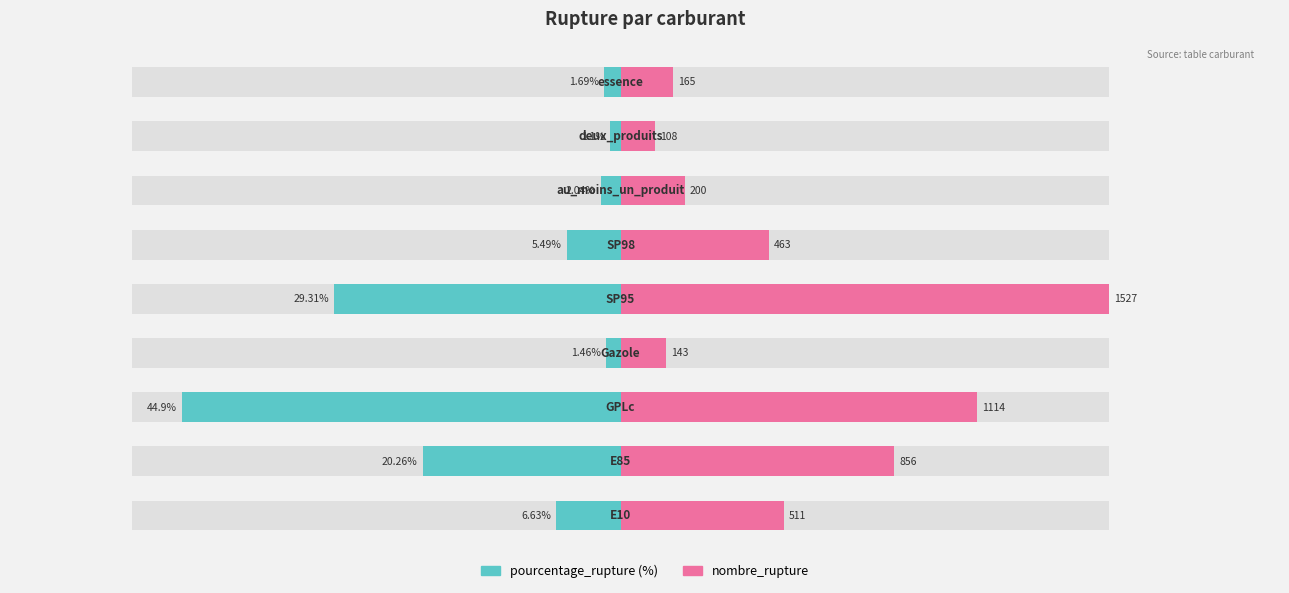

How many groups of bars are there?

9